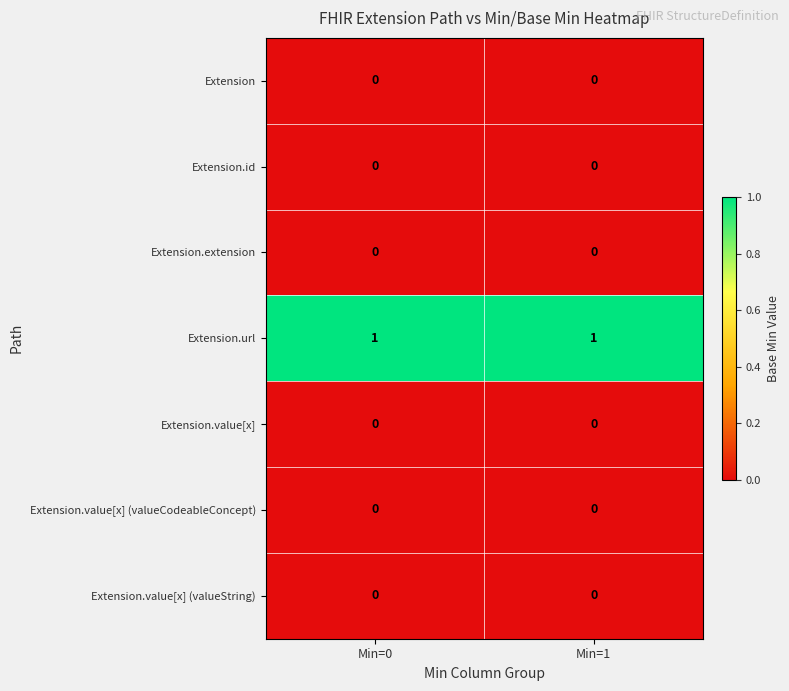

Which series has the largest total across all categories?

Extension.url